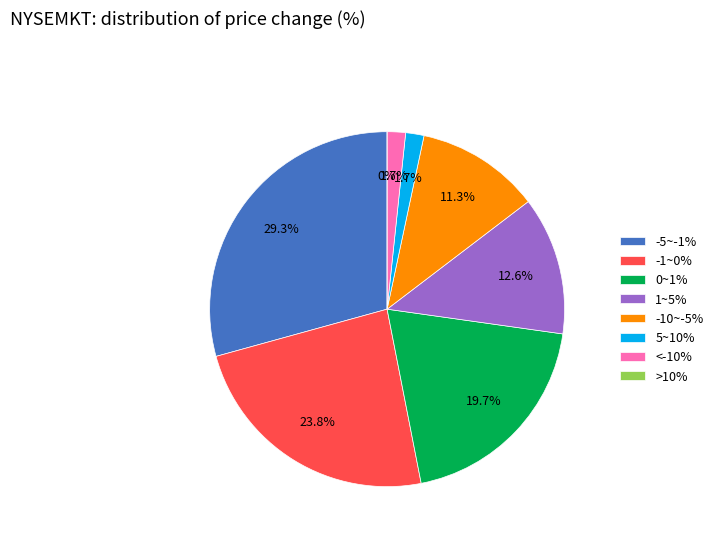

How many slices are in this pie chart?

8